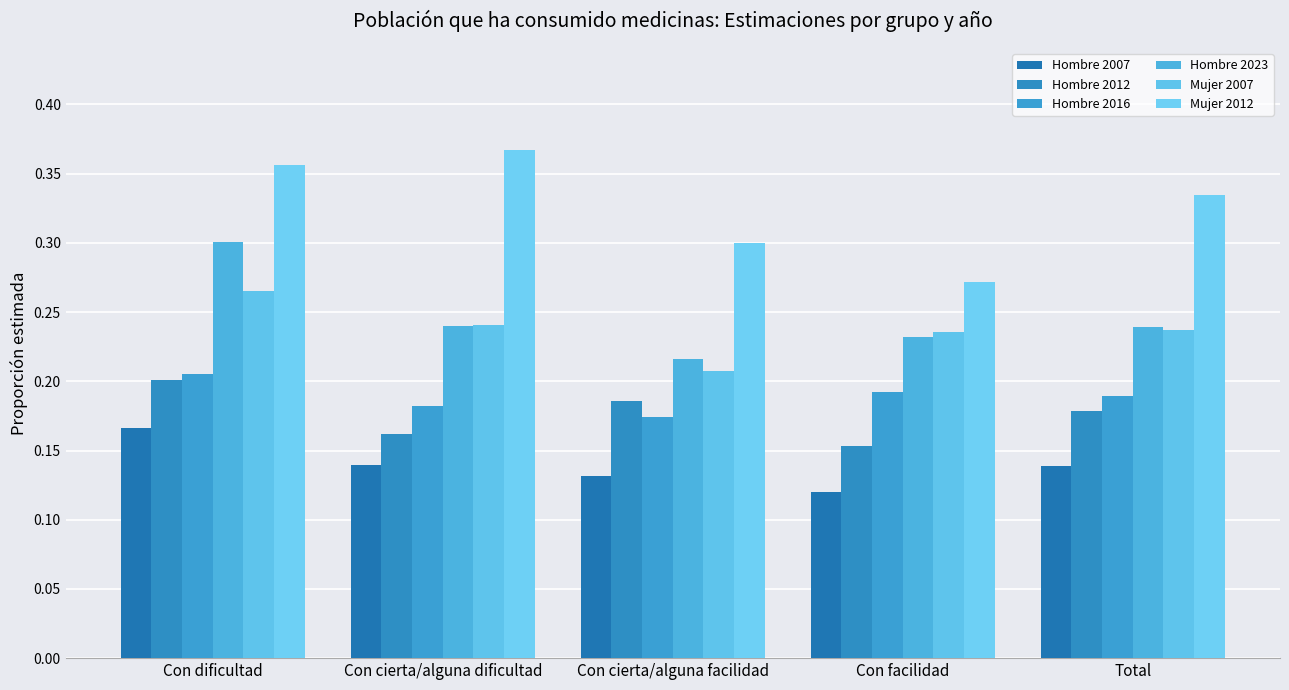

What is the value of the Hombre 2007 bar at the 3rd from the left?

0.1